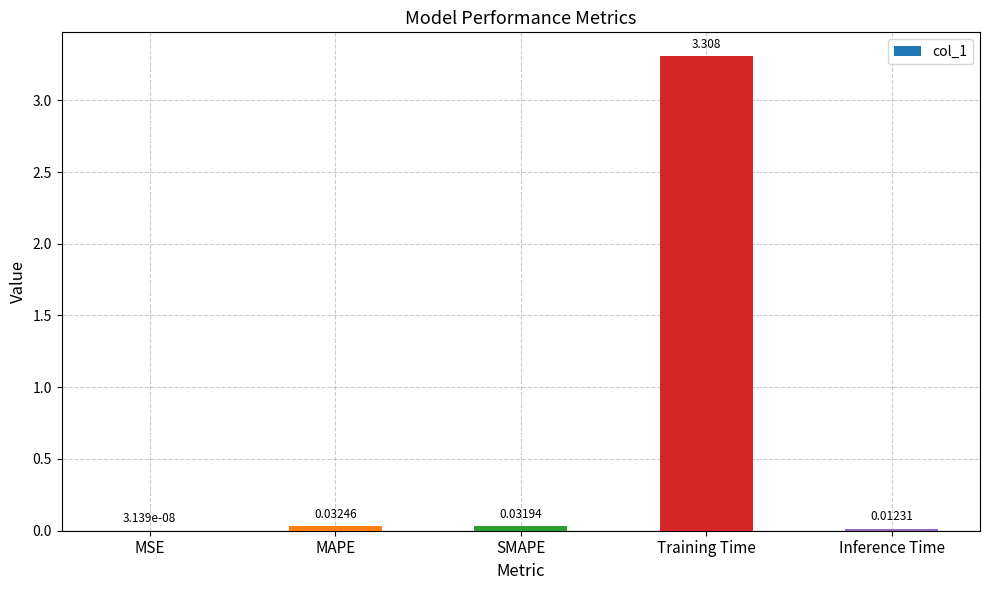

The value at Training Time is 1.5. True or false?

False